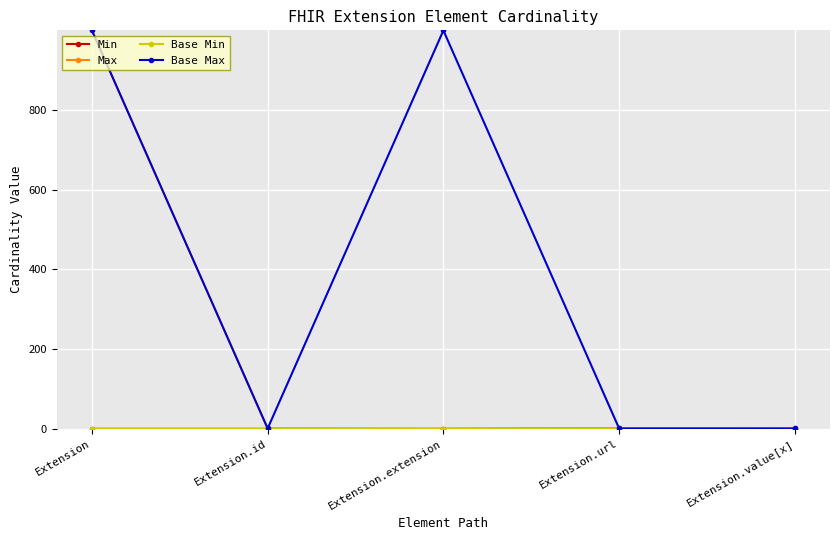

True or false: Max and Min cross at least once.

True